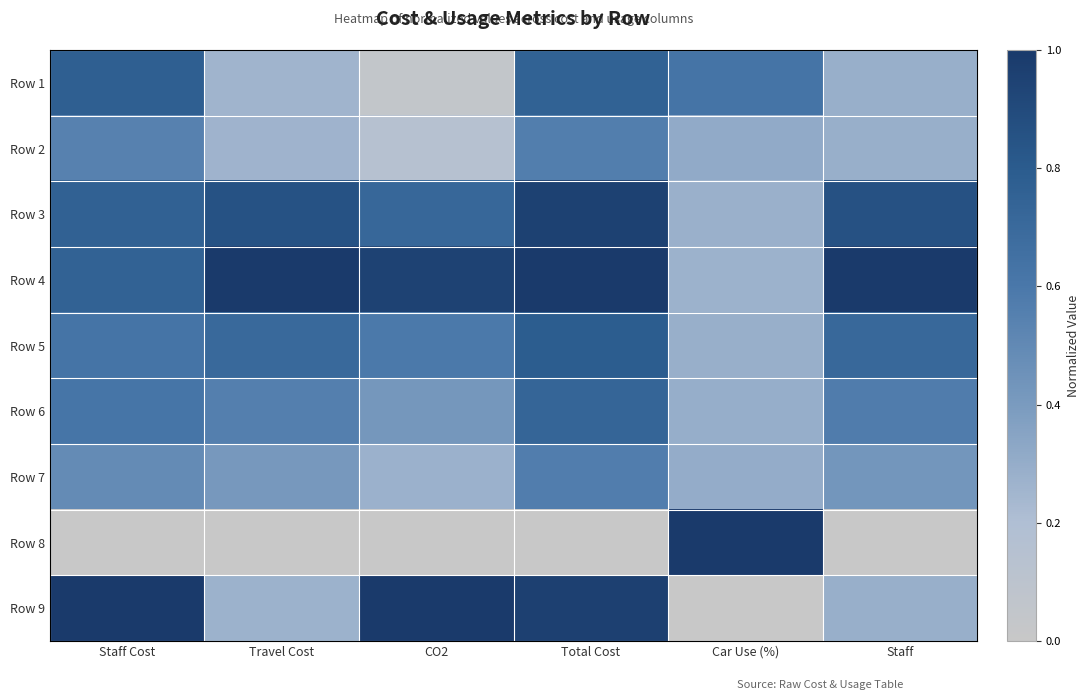

Which has a higher value, Travel Cost or Staff Cost?

Staff Cost